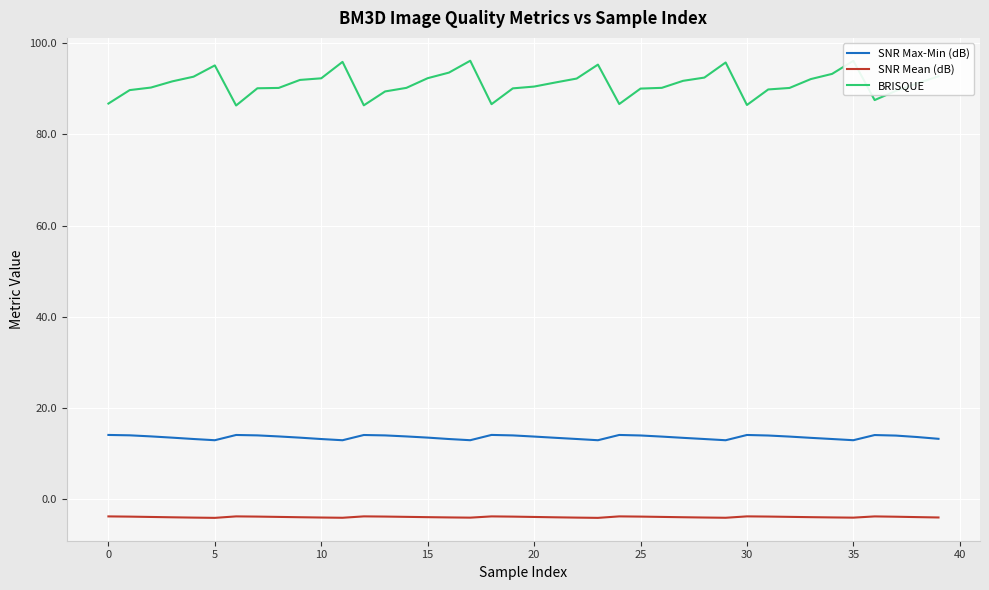

Rank the series by their average value, from highest to lowest.

BRISQUE, SNR Max-Min (dB), SNR Mean (dB)